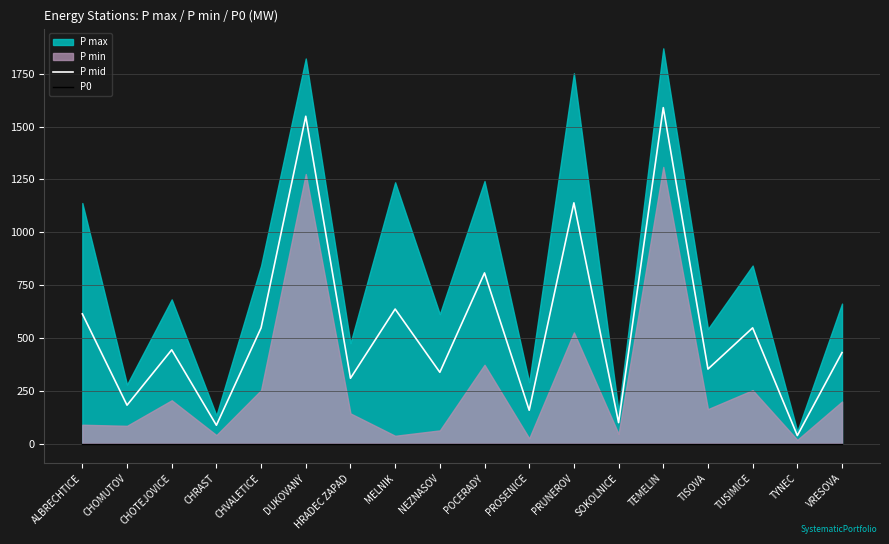

Where is P mid nearest to the value 813?

POCERADY